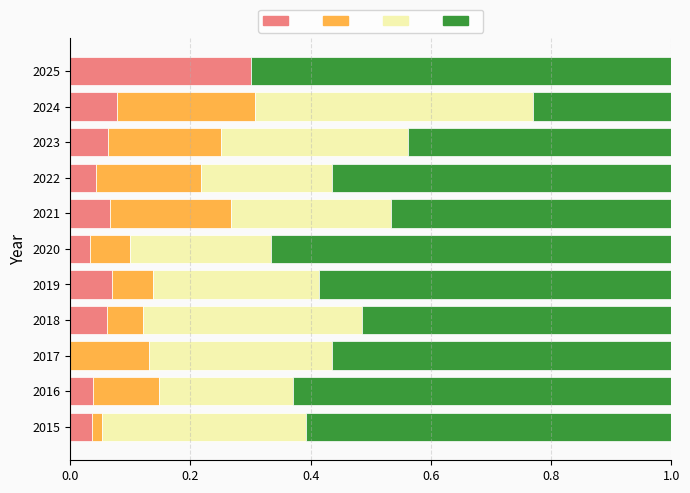

What is the total value across all series at 2019?

1.0